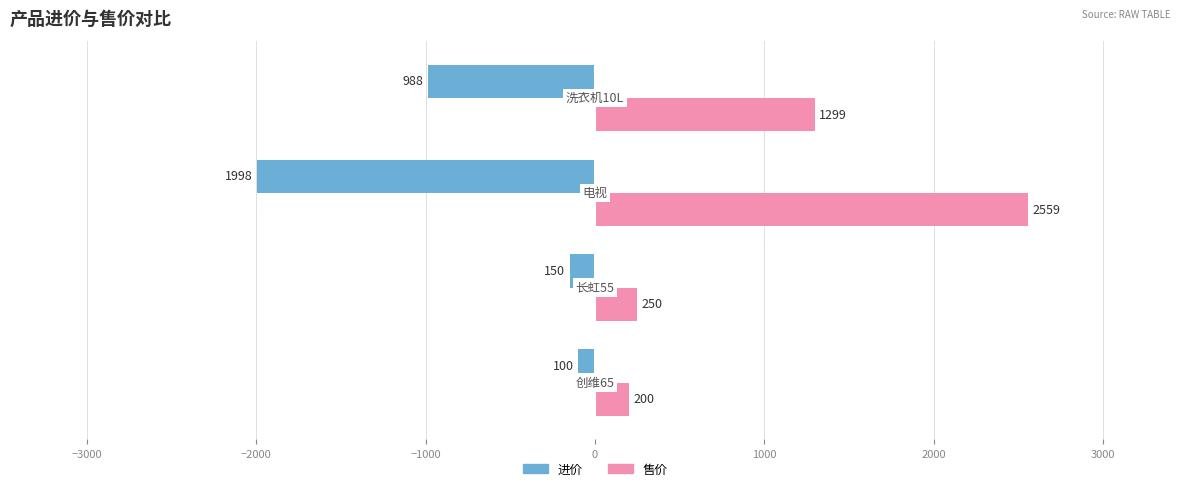

What is the minimum value shown in the chart?

-1998